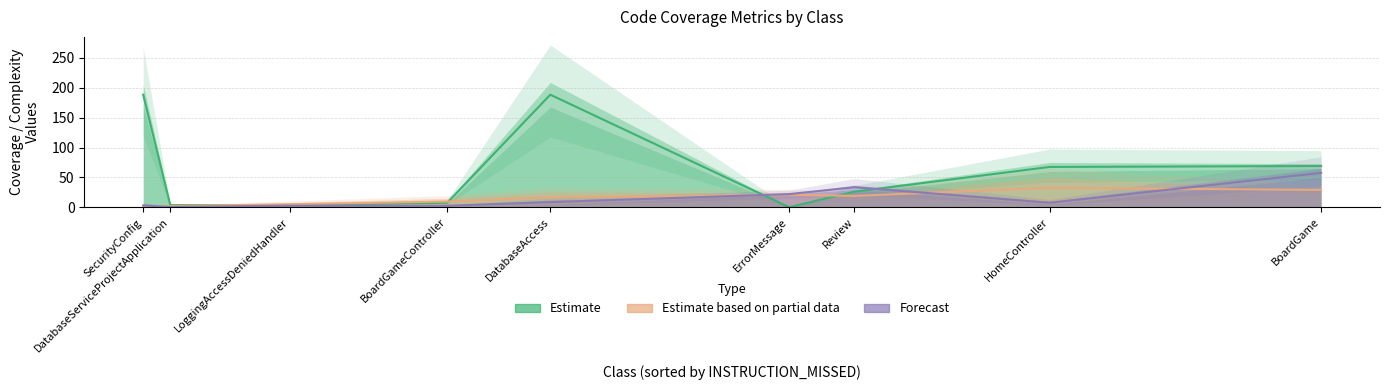

Which series ends up on top after the final intersection of Estimate and Estimate based on partial data?

Estimate